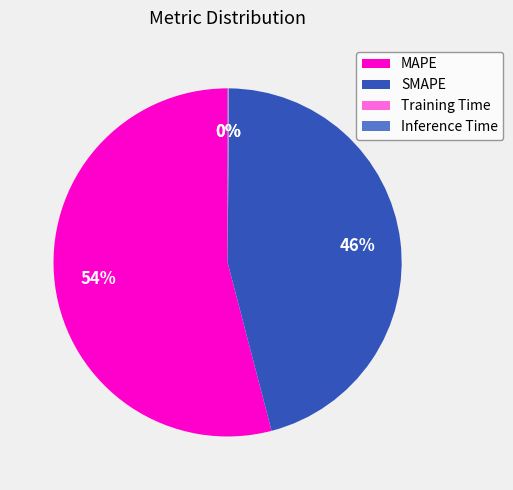

What is the largest slice in the pie chart?

MAPE